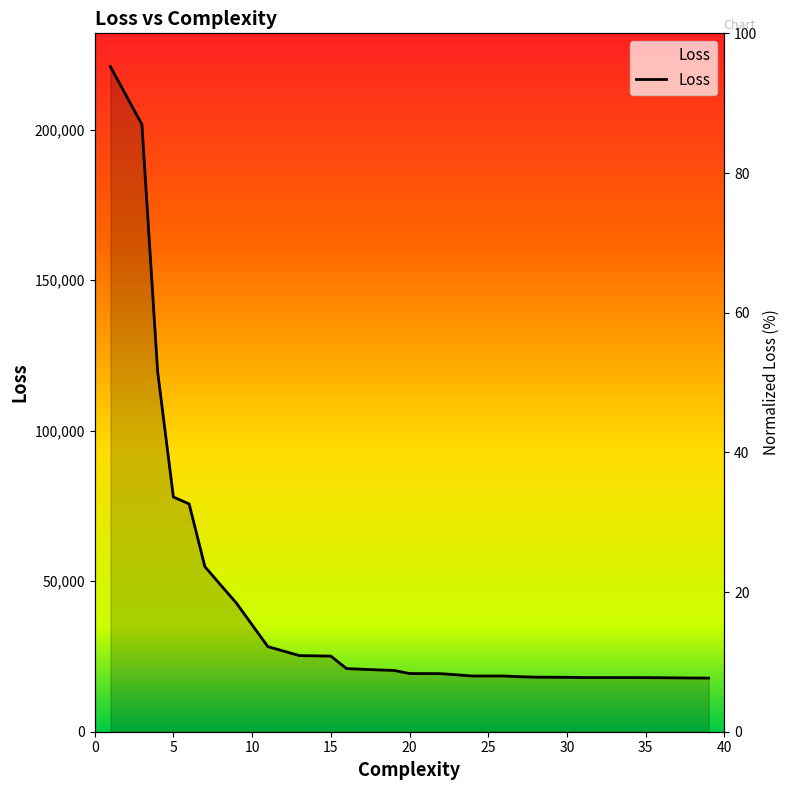

What is the smallest value displayed?

17820.4